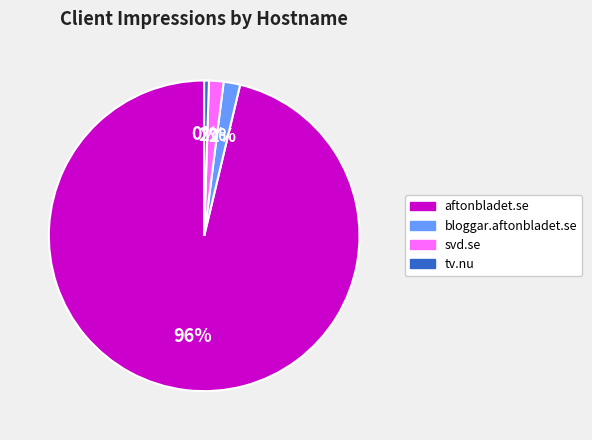

What is the largest slice in the pie chart?

aftonbladet.se